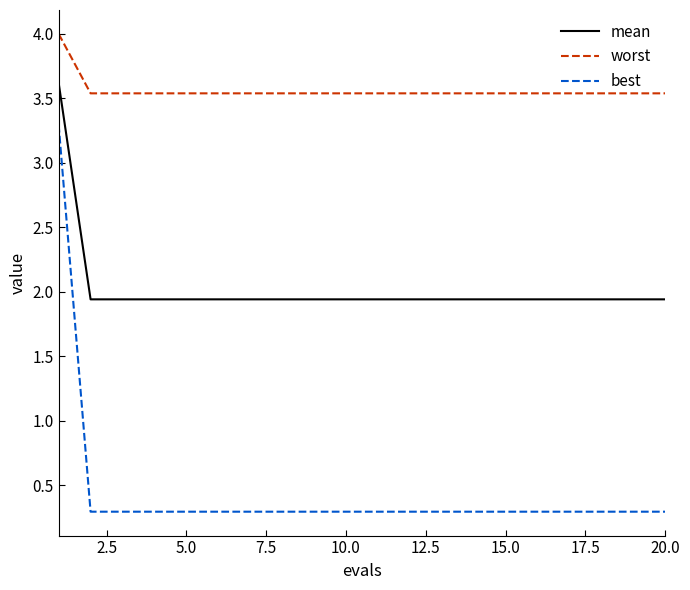

What is the average value of the best series?

0.4